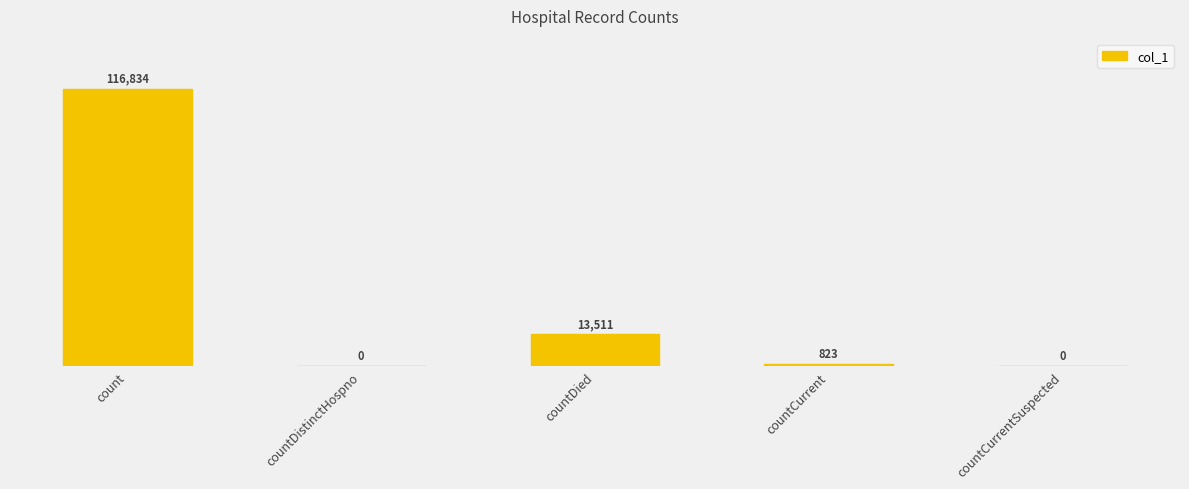

Which has a higher value, countDistinctHospno or countDied?

countDied